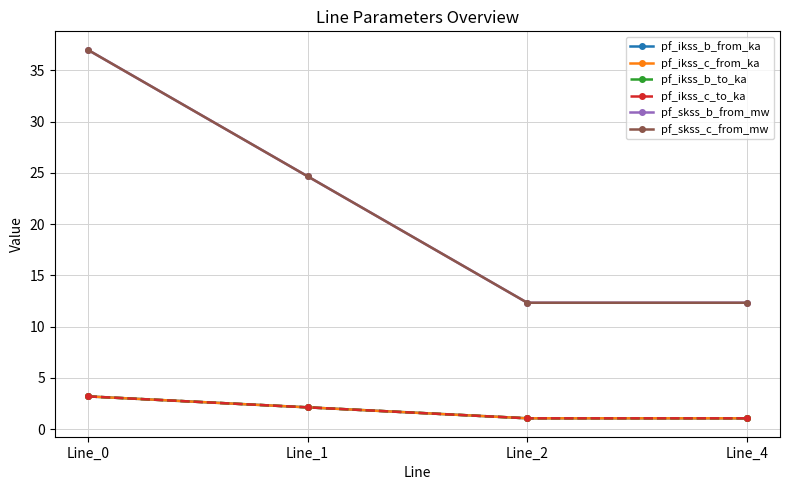

Does the chart have visible grid lines?

Yes